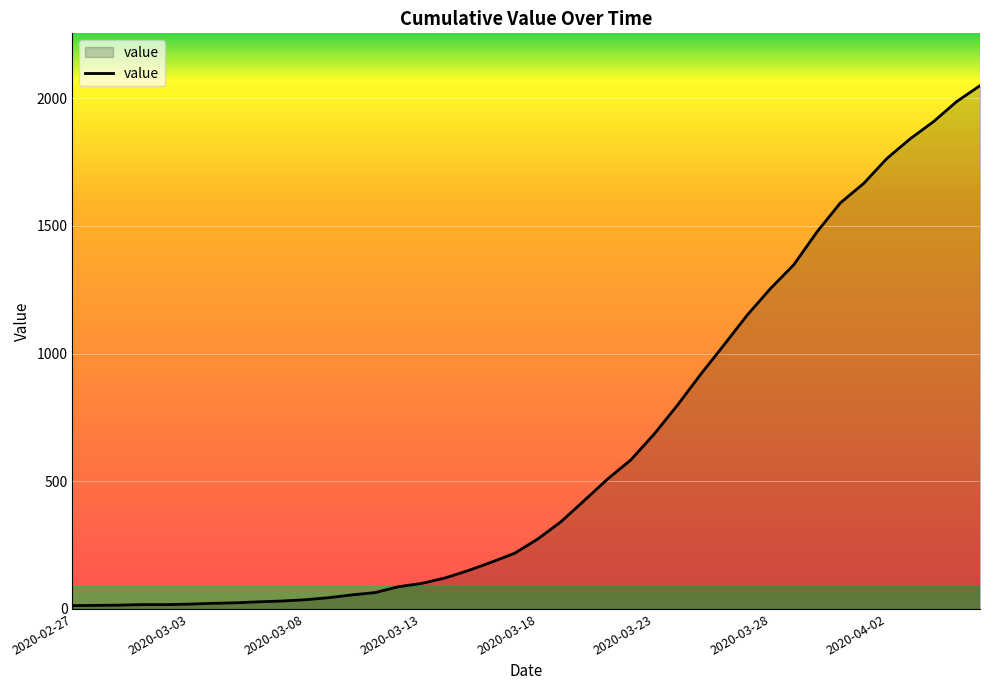

What is the difference between the maximum and minimum values?

2036